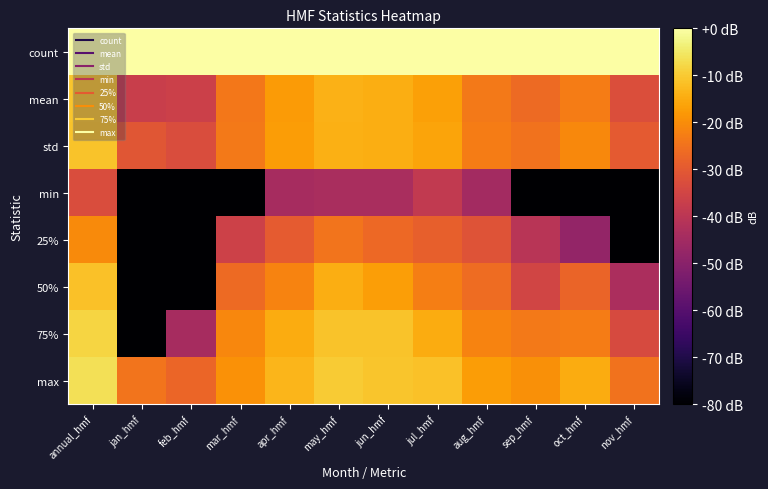

Count the number of data series in this chart.

8